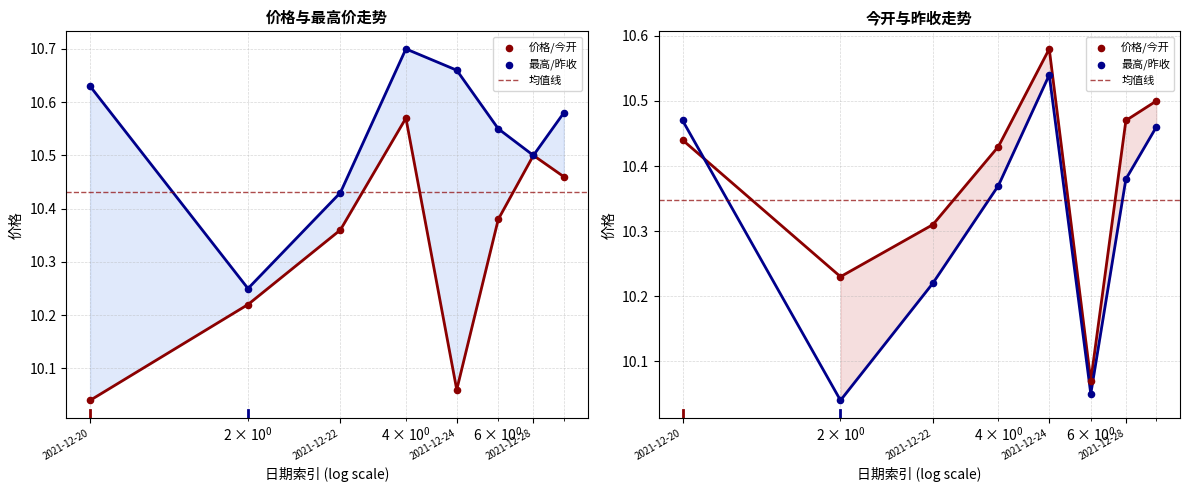

Which series reaches the maximum Y coordinate?

最高